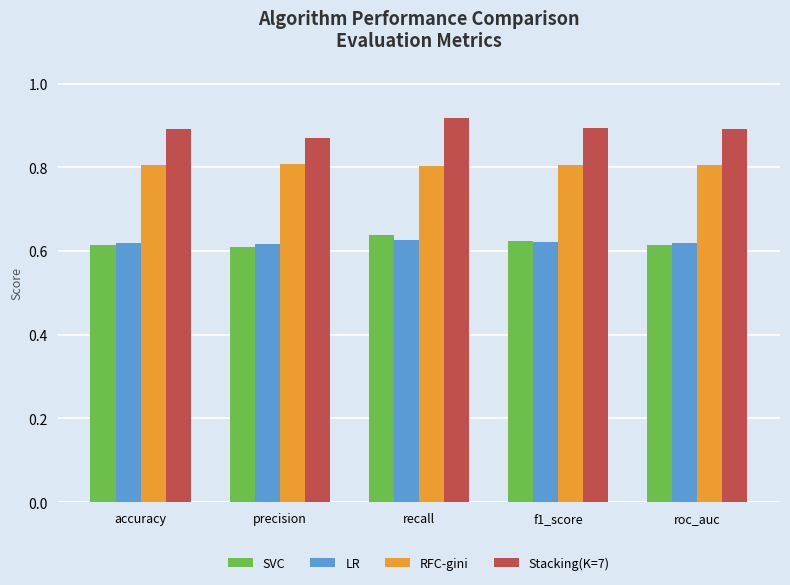

How many LR values are between 0 and 1?

5